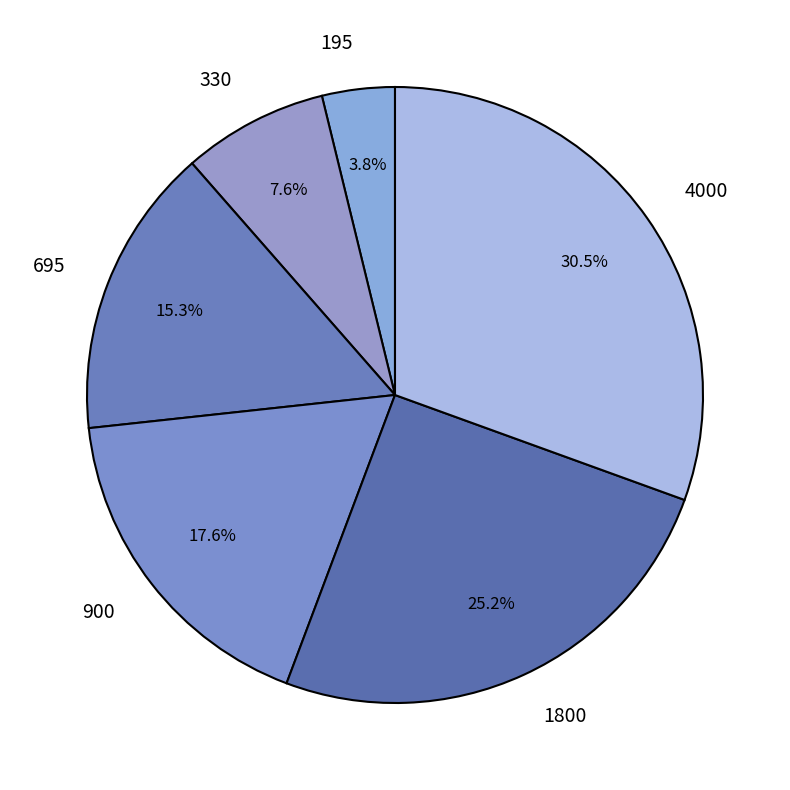

To the nearest percent, what is the combined percentage of 1800 and 330?

33%